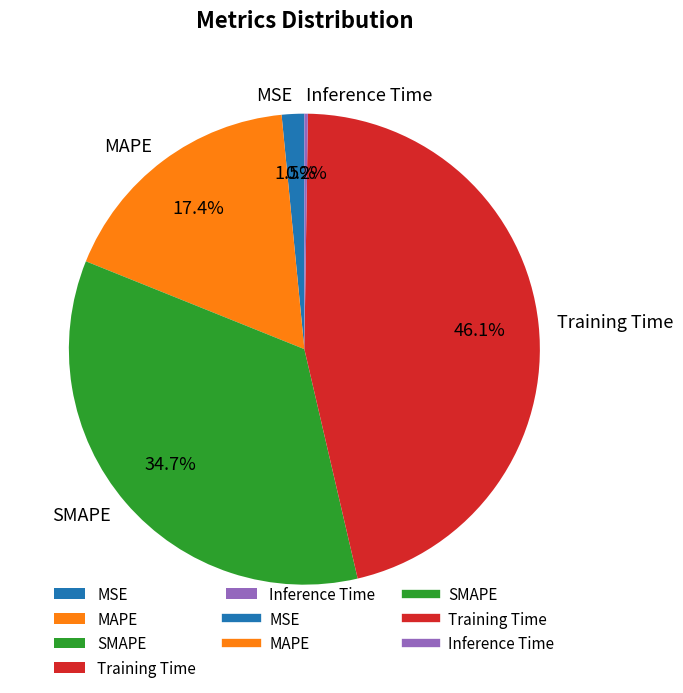

Which slice is the largest?

Training Time